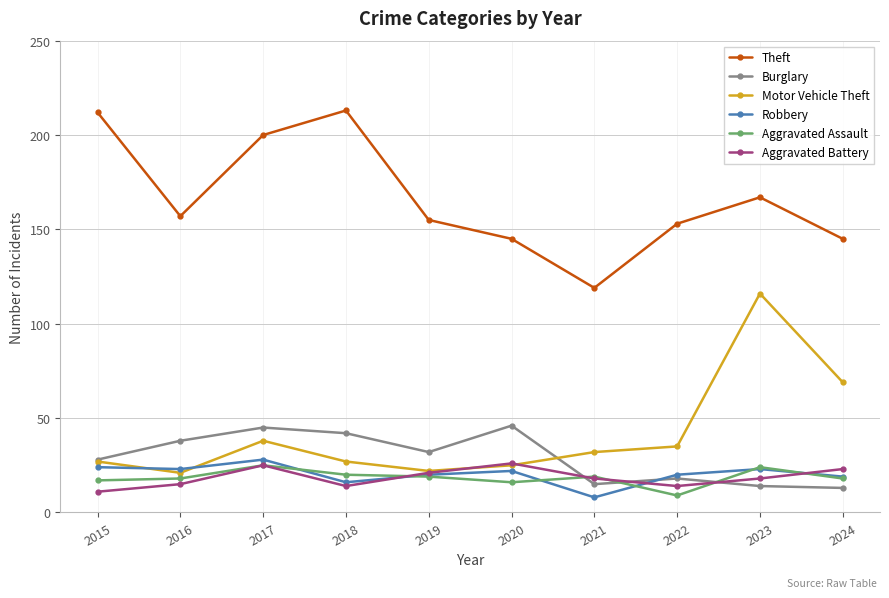

What is the total value across all series at 2015?

319